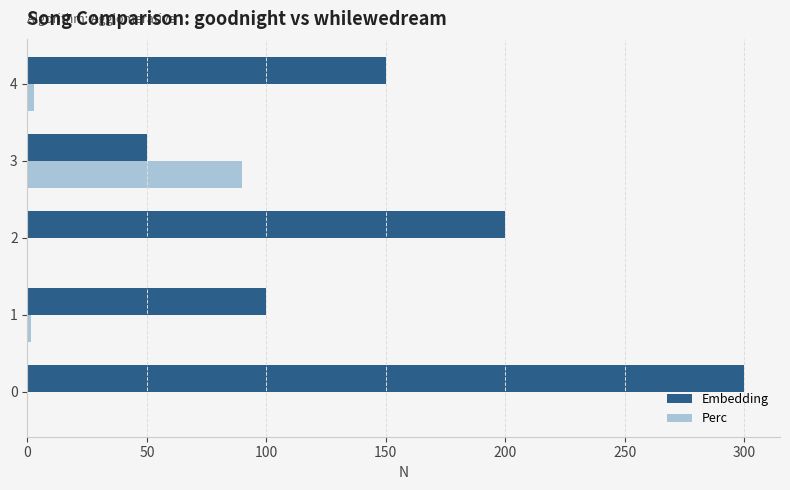

Is it true that Embedding equals 300.0 at 0?

True